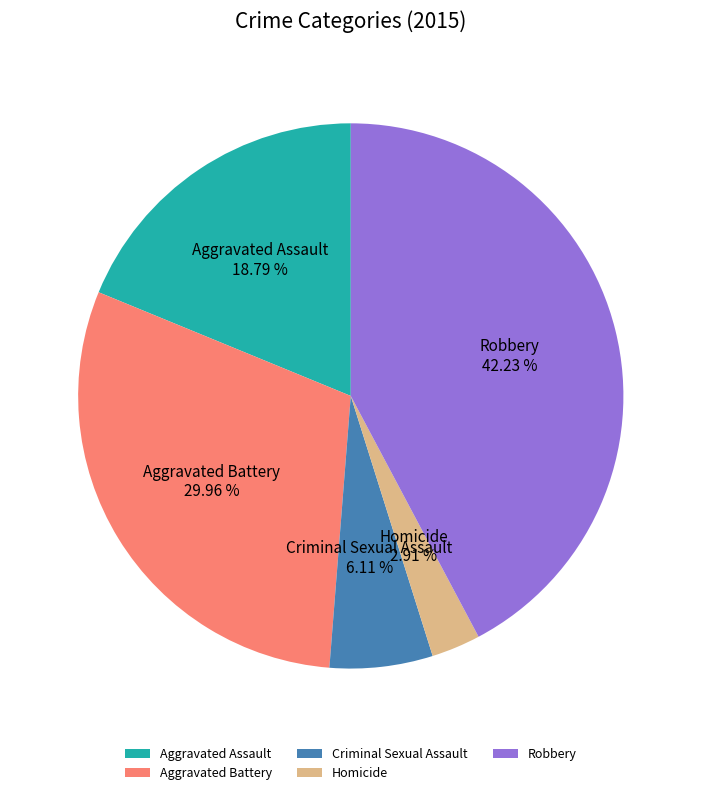

Approximately how many times larger is the value at Aggravated Battery compared to Aggravated Assault?

1.6